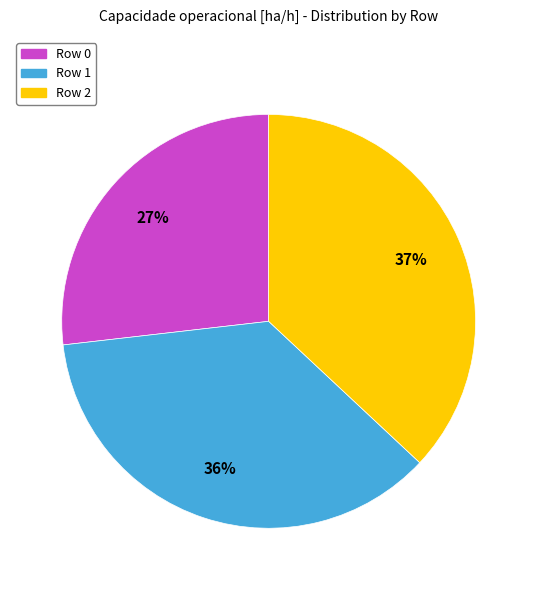

To the nearest percent, what portion does Row 0 represent?

27%